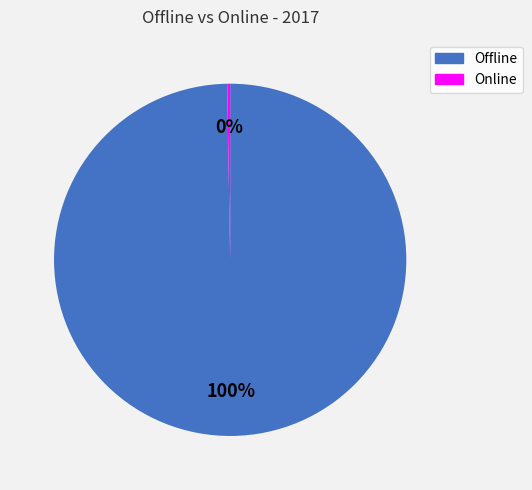

Does Offline account for over 50% of the chart?

Yes